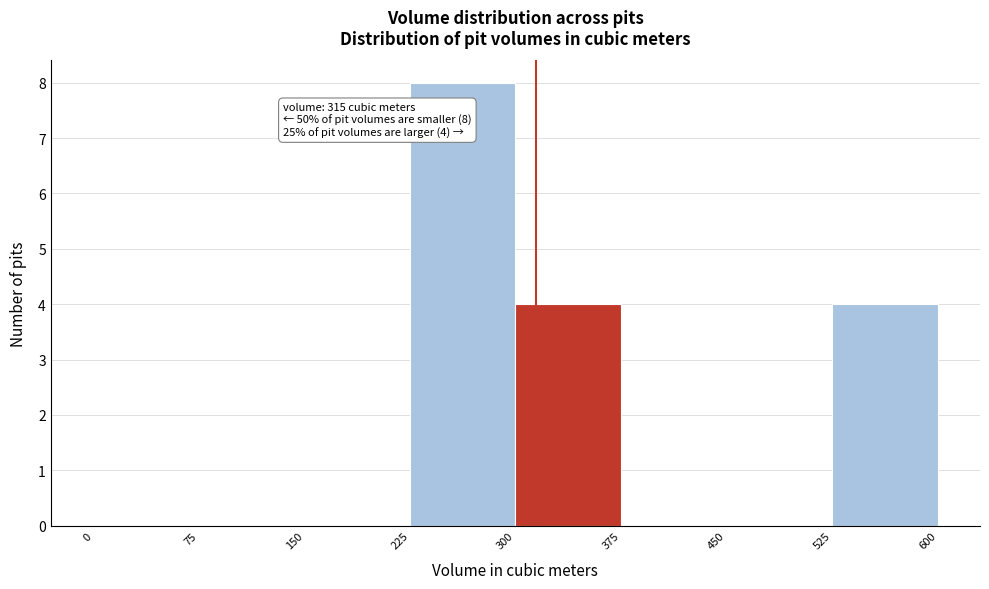

Over which range of the x-axis is the bar tallest?

225 to 300